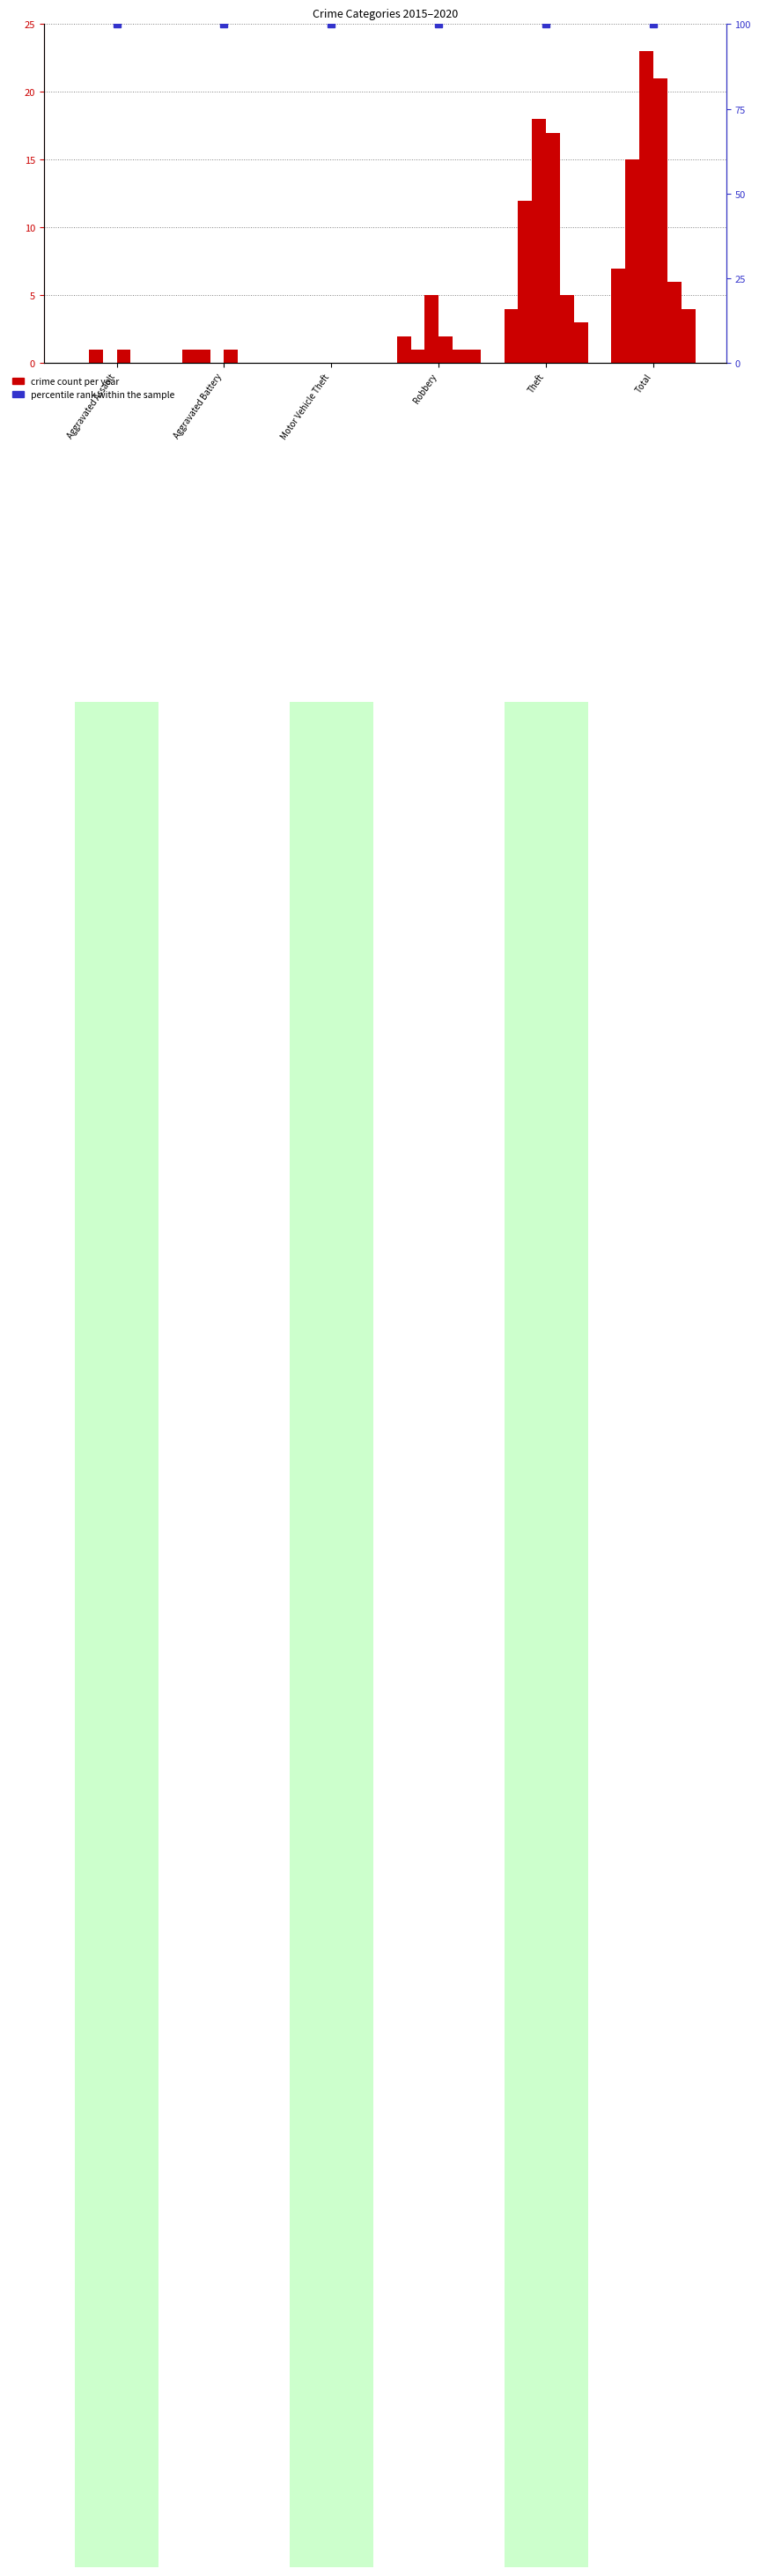

Reading left to right, transcribe all the data shown in this chart.

2015: 0	1	0	2	4	7
2016: 1	1	0	1	12	15
2017: 0	0	0	5	18	23
2018: 1	1	0	2	17	21
2019: 0	0	0	1	5	6
2020: 0	0	0	1	3	4